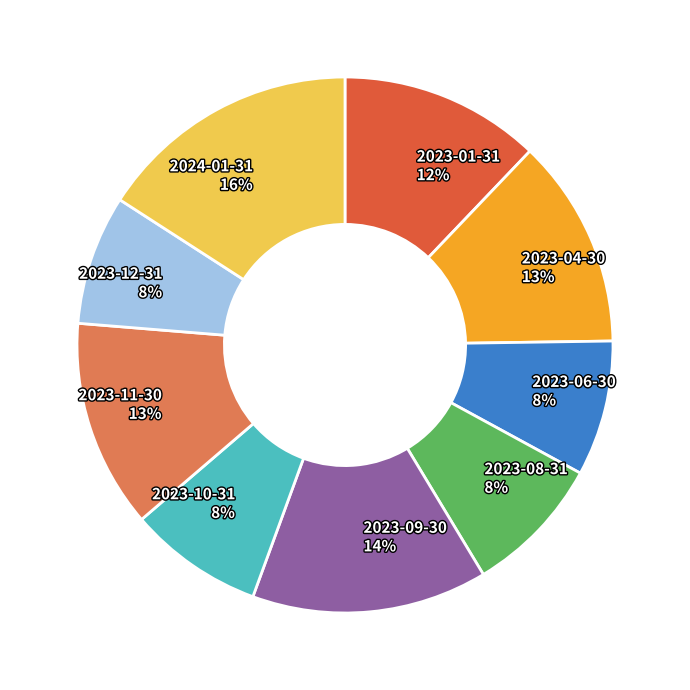

Do 2024-01-31 and 2023-10-31 together represent more than half of the pie?

No